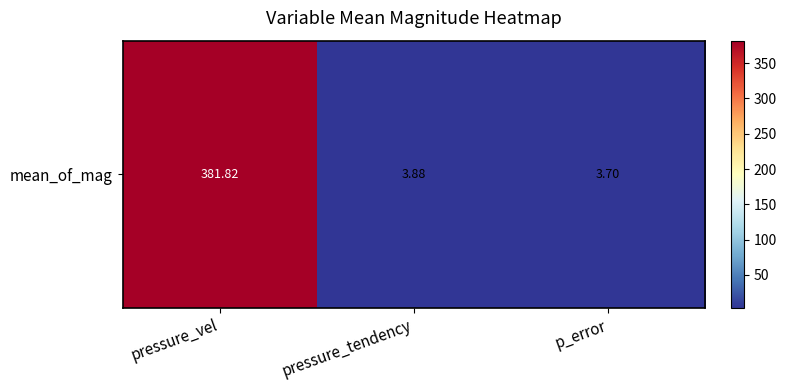

Is it true that the value at pressure_vel is 551.7?

False